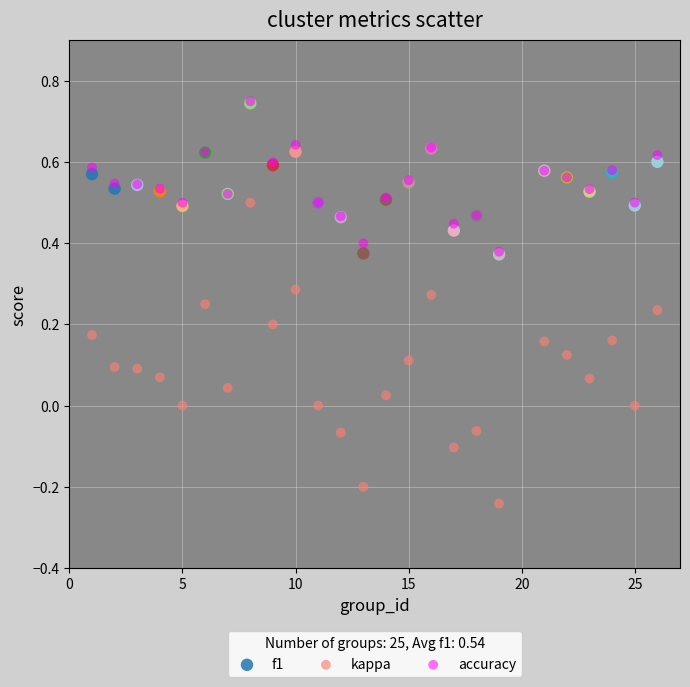

What are all the series names shown in the legend?

f1, kappa, accuracy